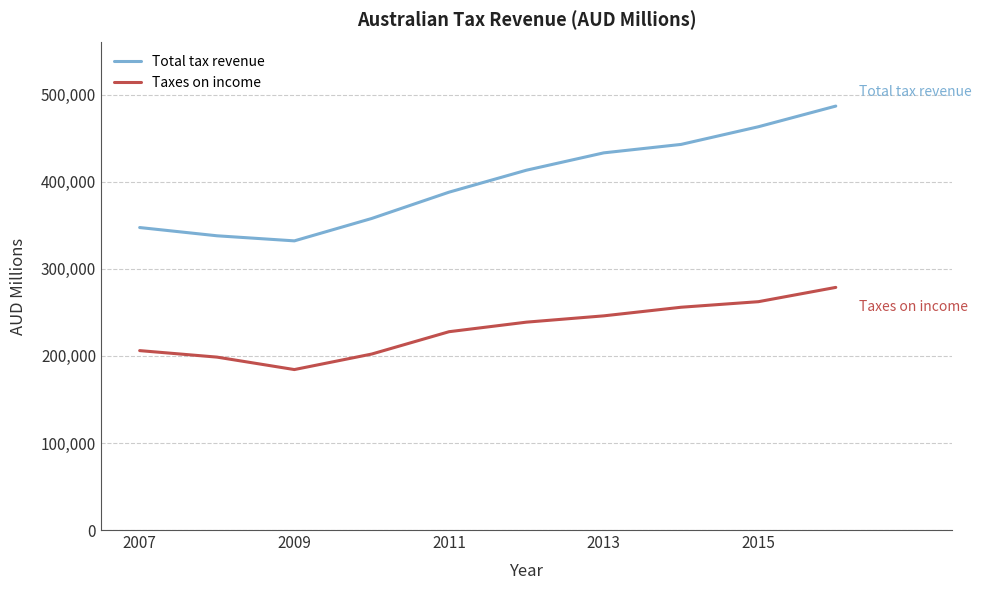

What is the difference between the maximum and minimum values in the Total tax revenue series?

154851